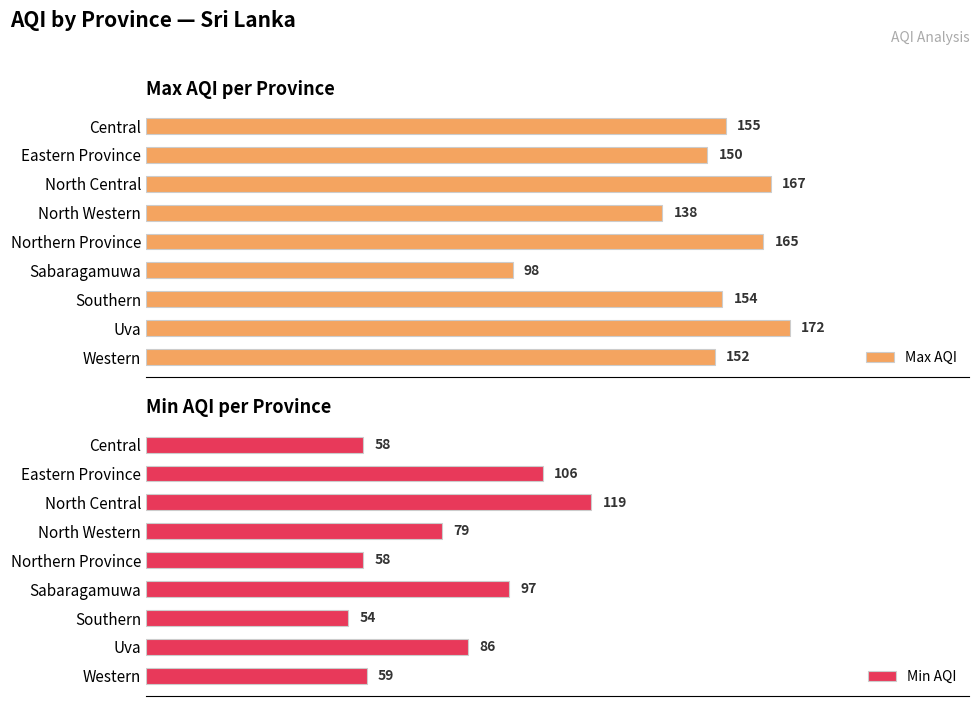

What is the sum of all Min AQI values?

716